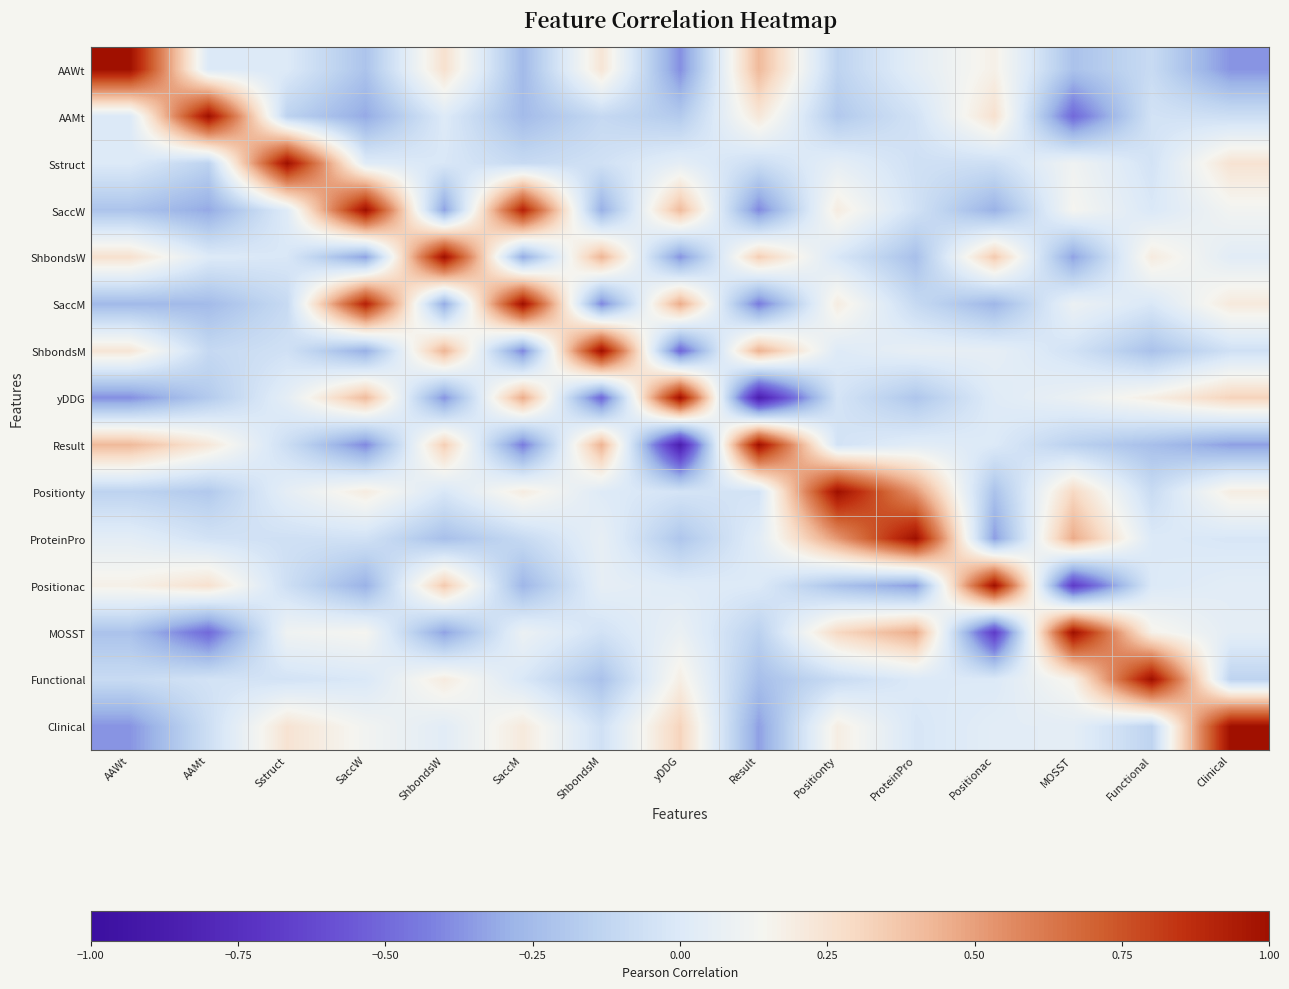

What is the difference between the highest and lowest values at AAWt?

1.4